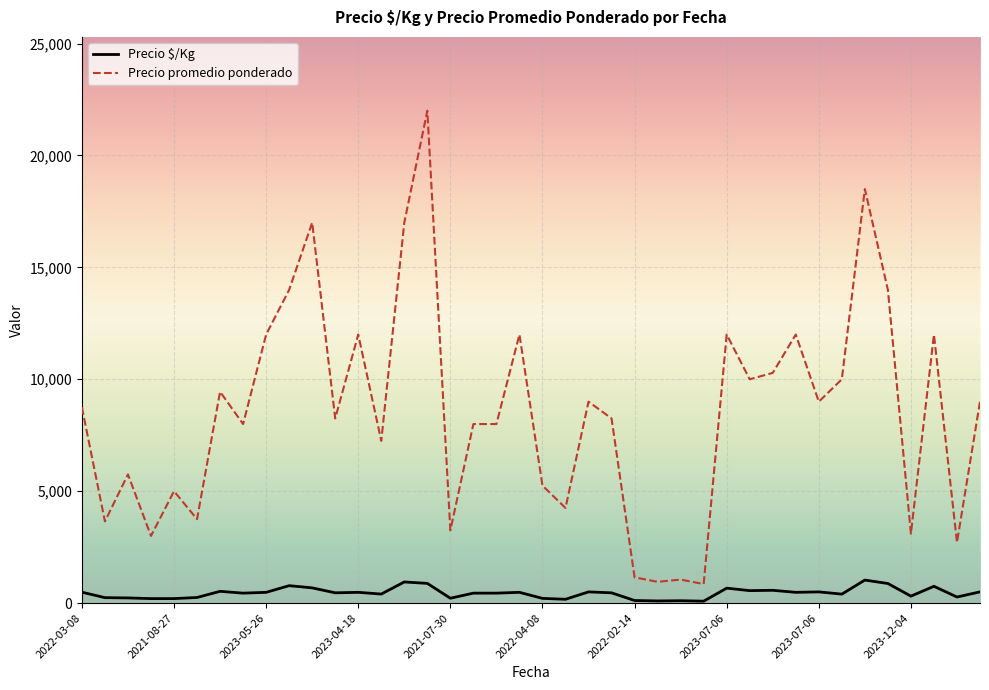

What is the difference between the maximum and minimum values in the Precio $/Kg series?

943